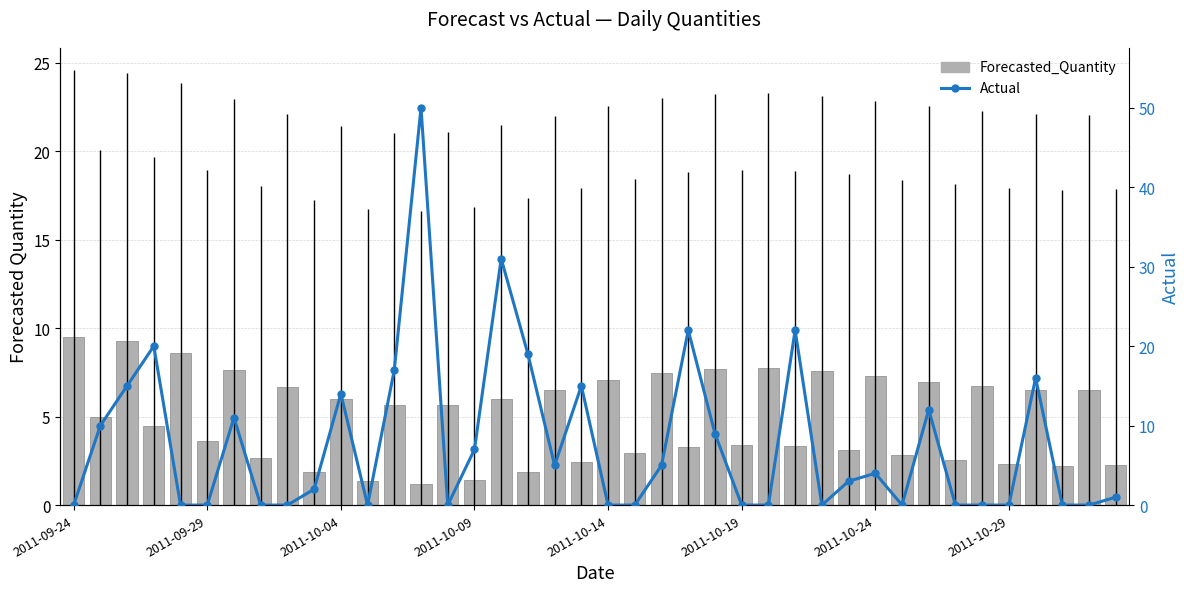

At how many categories does at least one series exceed 2?

38